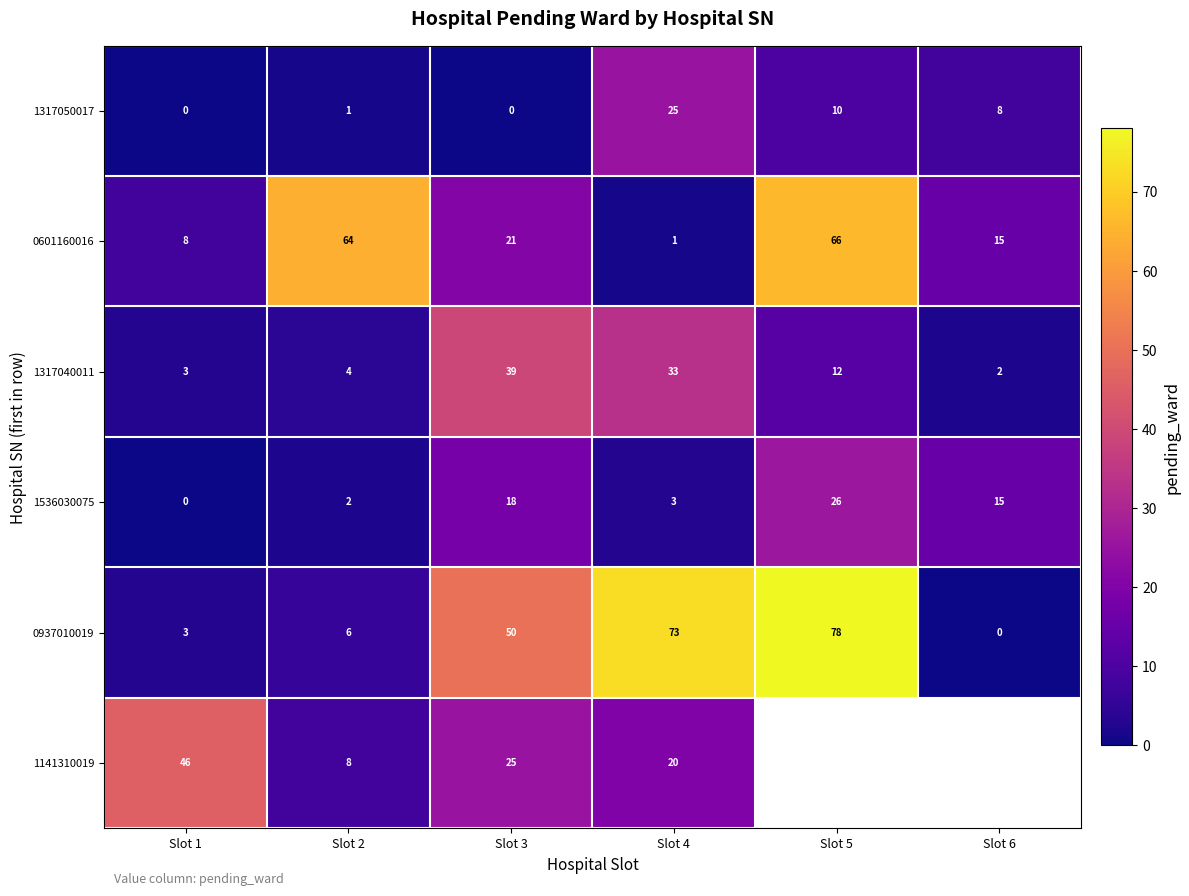

Where is 1536030075 nearest to the value 13?

Slot 6